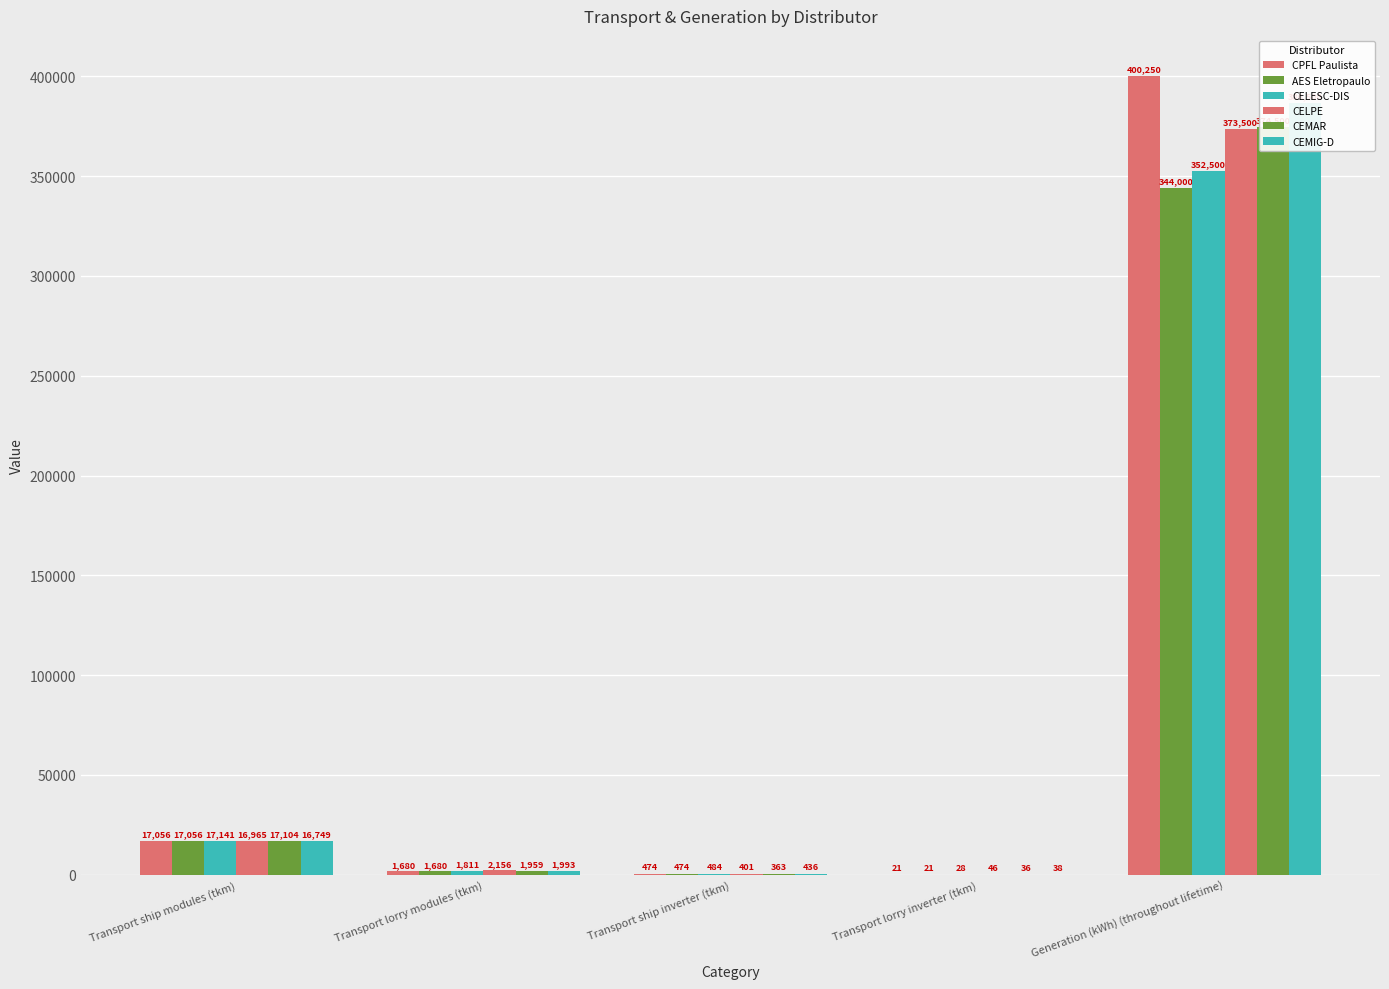

At how many categories does at least one series exceed 135011?

1